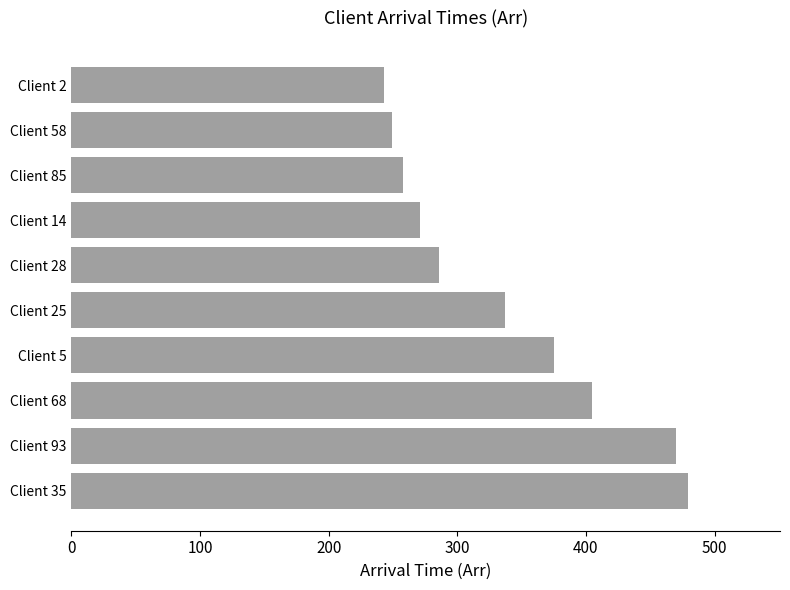

Between Client 25 and Client 85, which is larger?

Client 25